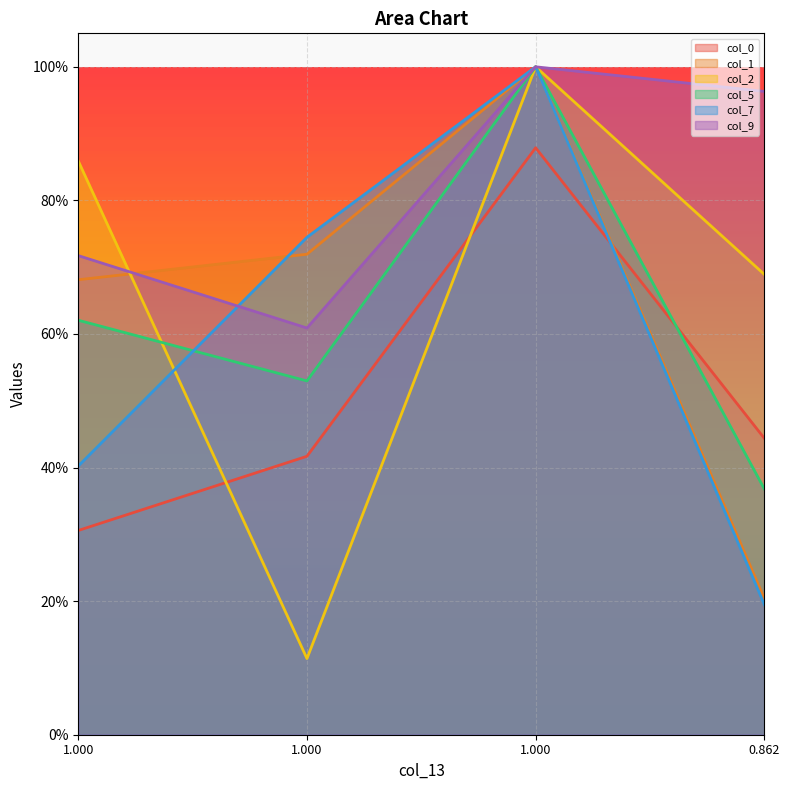

The col_0 series shows 0.3 at 1.000. True or false?

True